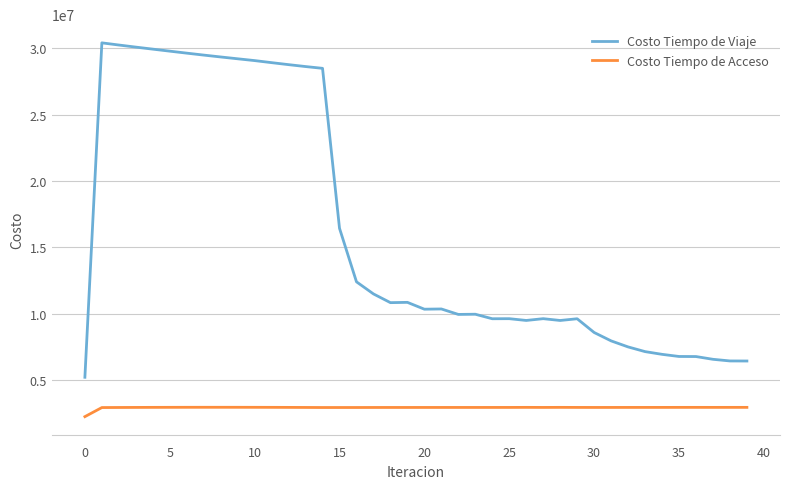

What is the difference between the maximum and minimum values in the Costo Tiempo de Acceso series?

704125.1